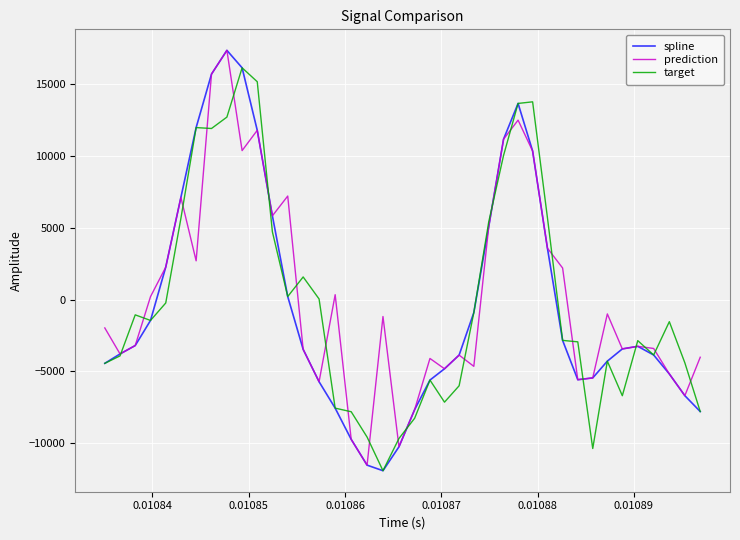

What is the smallest value displayed?

-11914.4